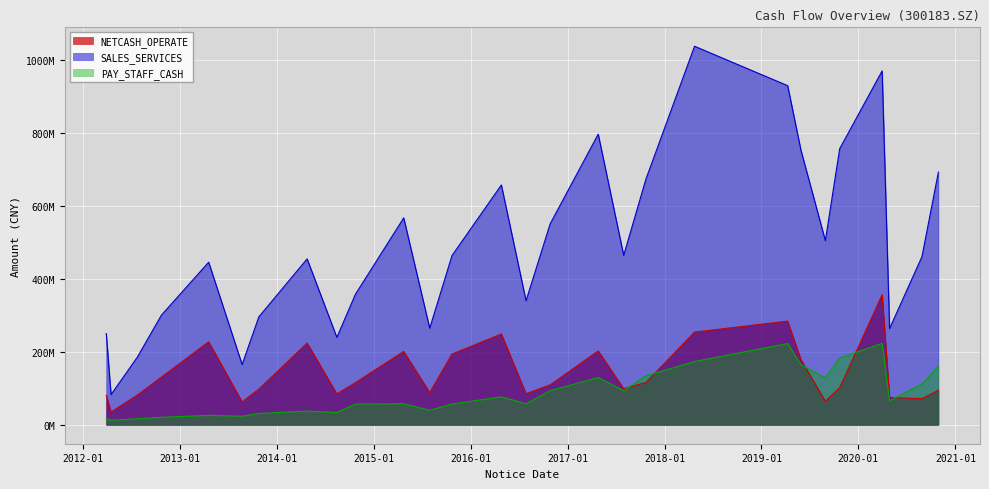

List the series in order of their peak value, lowest first.

PAY_STAFF_CASH, NETCASH_OPERATE, SALES_SERVICES